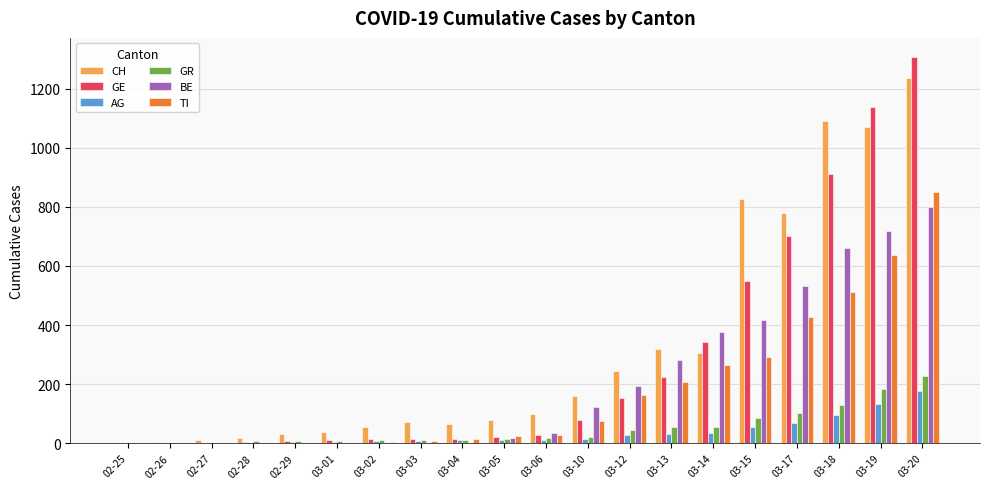

What are all the series names shown in the legend?

CH, GE, AG, GR, BE, TI